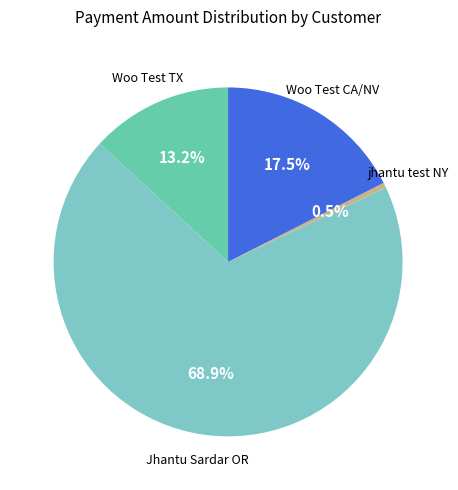

How many slices are in this pie chart?

4